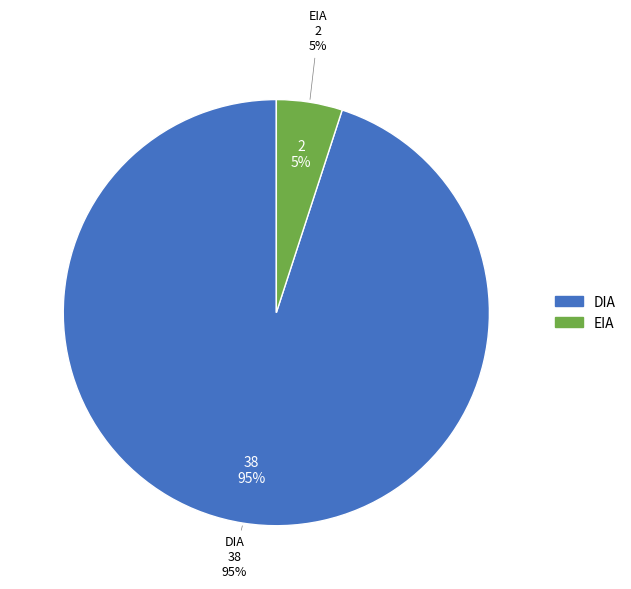

Does EIA account for over 50% of the chart?

No